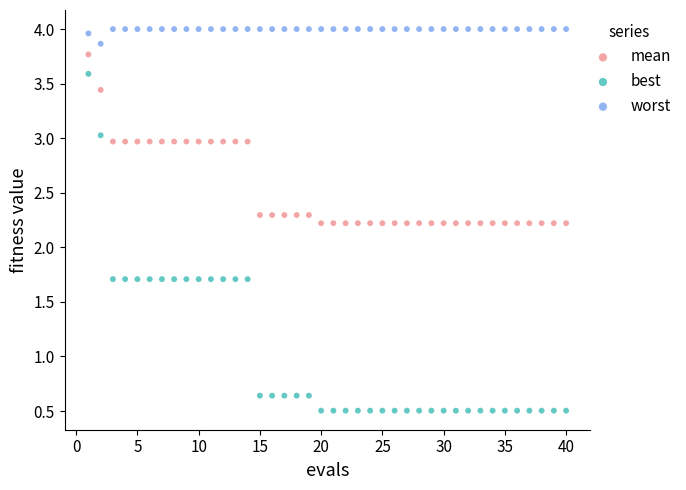

Which series reaches the maximum Y coordinate?

worst